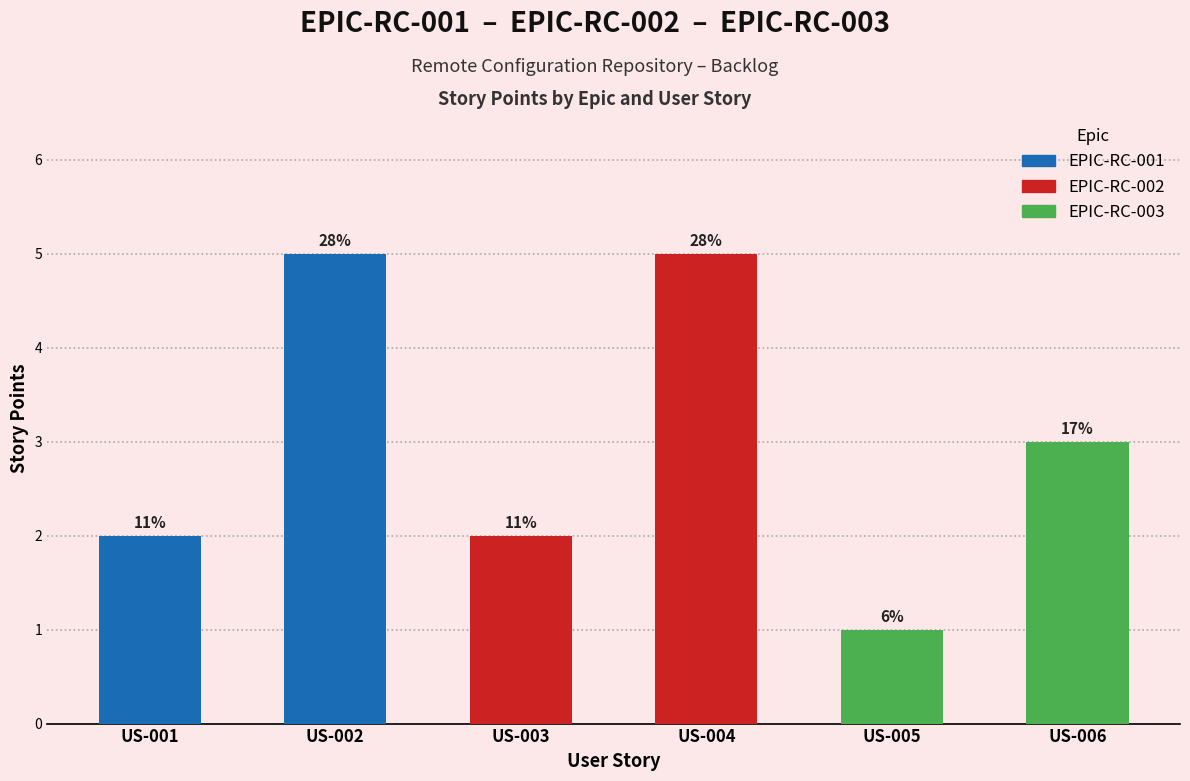

Between US-005 and US-006, which is larger?

US-006